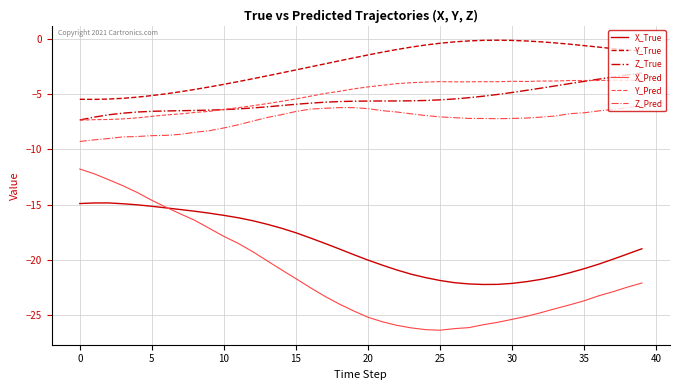

What is the lowest value of the X_True series?

-22.3